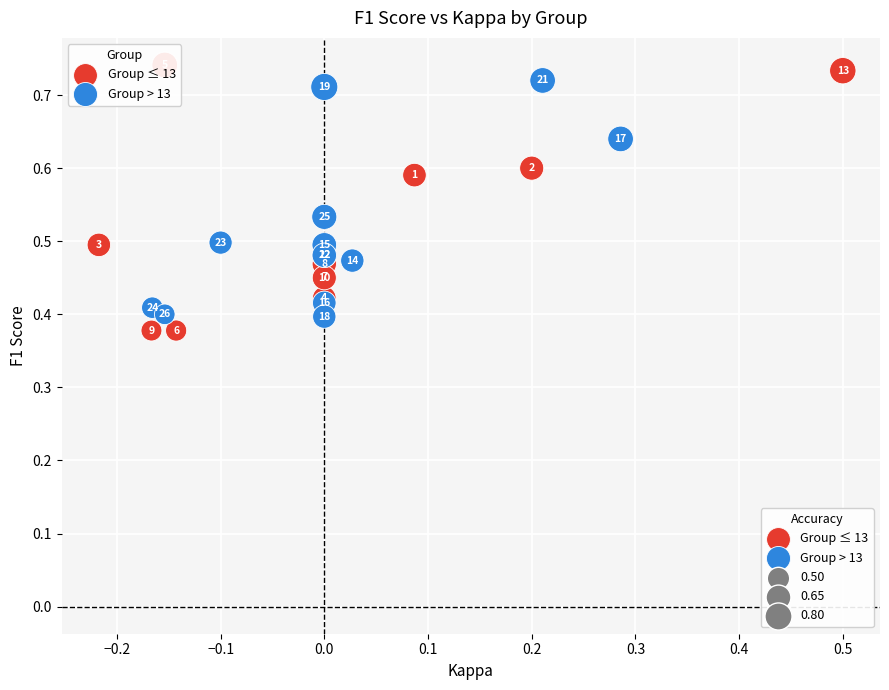

Which series contains the highest Y value?

Group ≤ 13